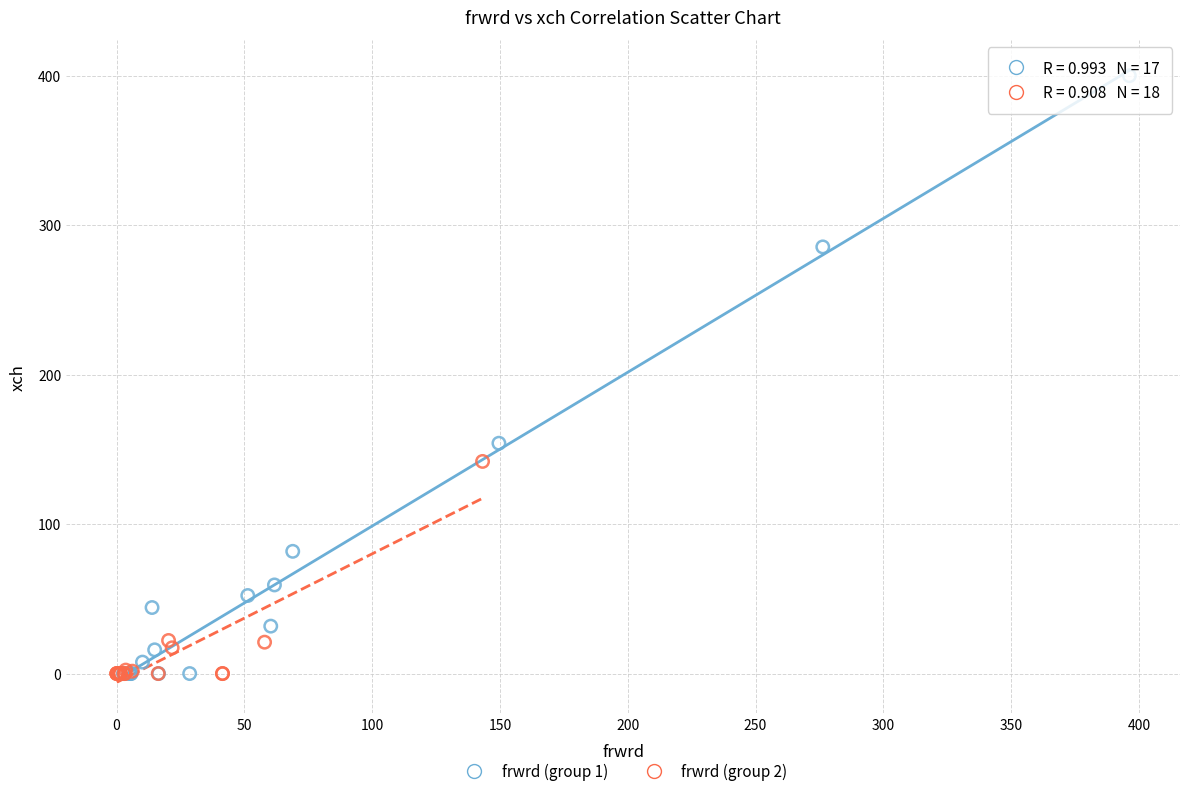

Which series reaches the maximum Y coordinate?

frwrd (group 1)